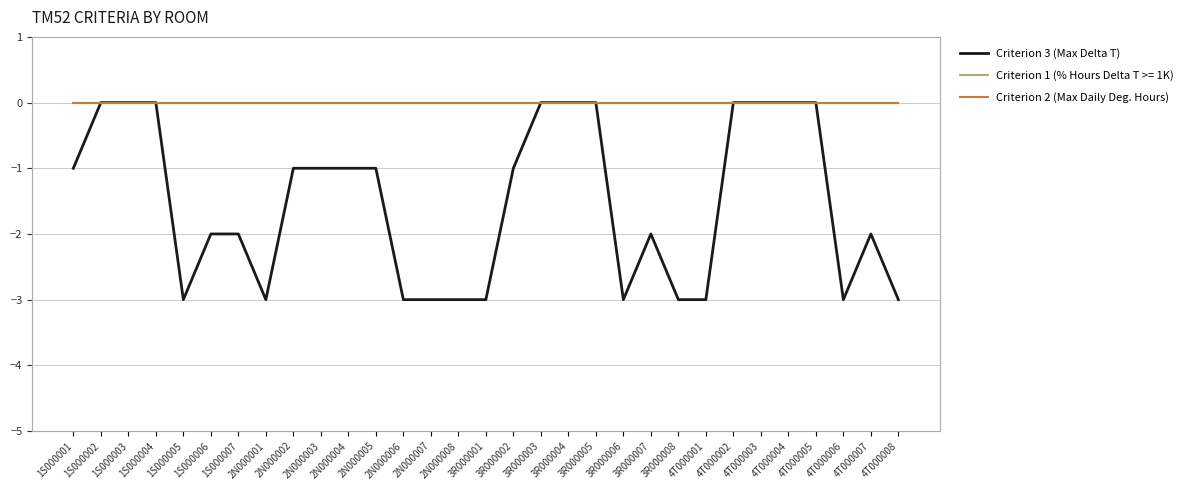

Does the chart have visible grid lines?

Yes